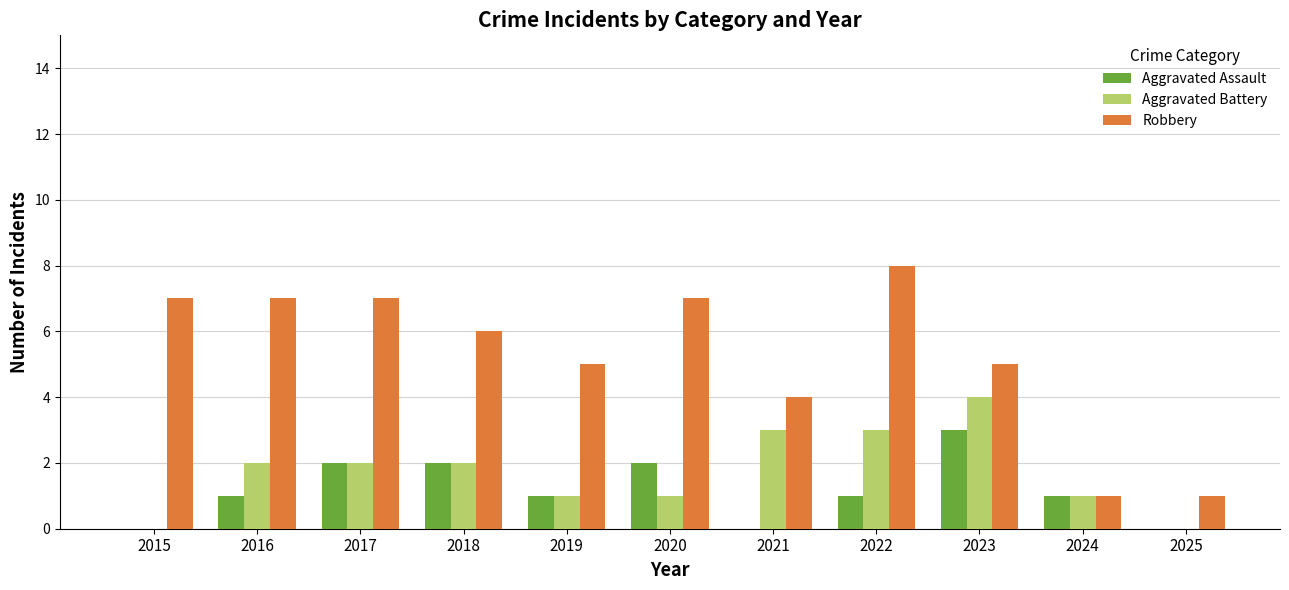

How many Aggravated Assault values are between 0 and 2?

10